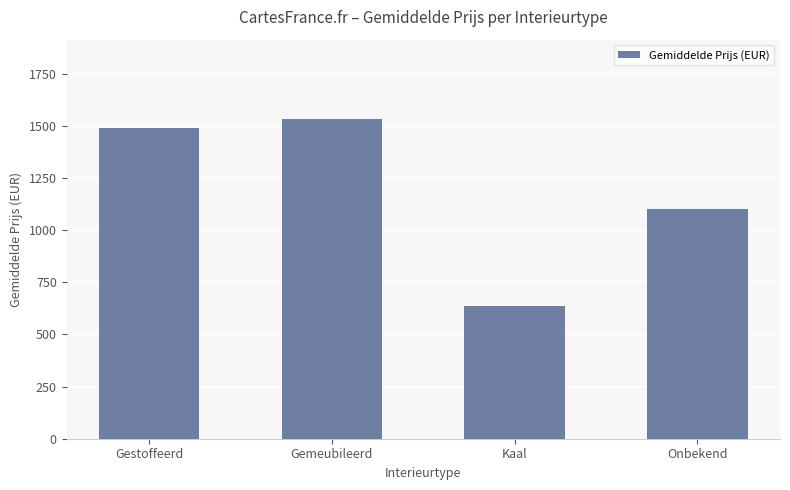

Rank the categories by value from highest to lowest.

Gemeubileerd, Gestoffeerd, Onbekend, Kaal